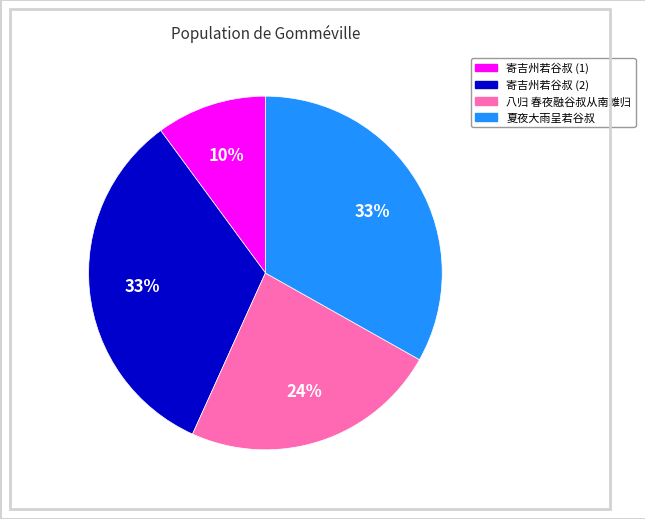

To the nearest percent, what is the difference between the largest and smallest slice percentages?

23%